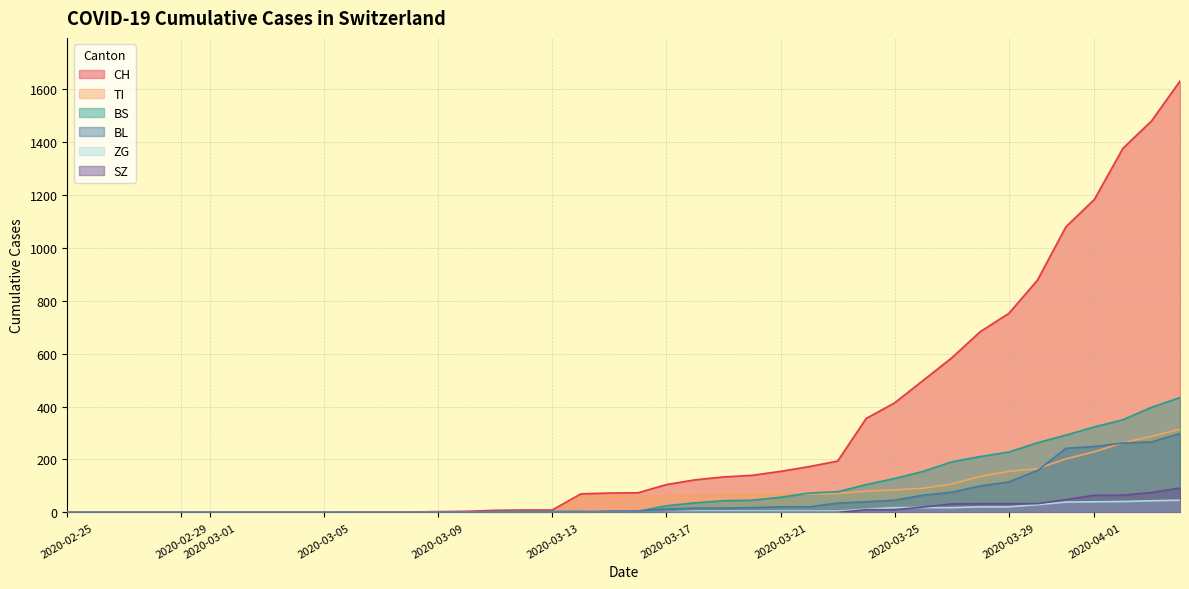

At which label does TI reach its peak?

2020-04-04